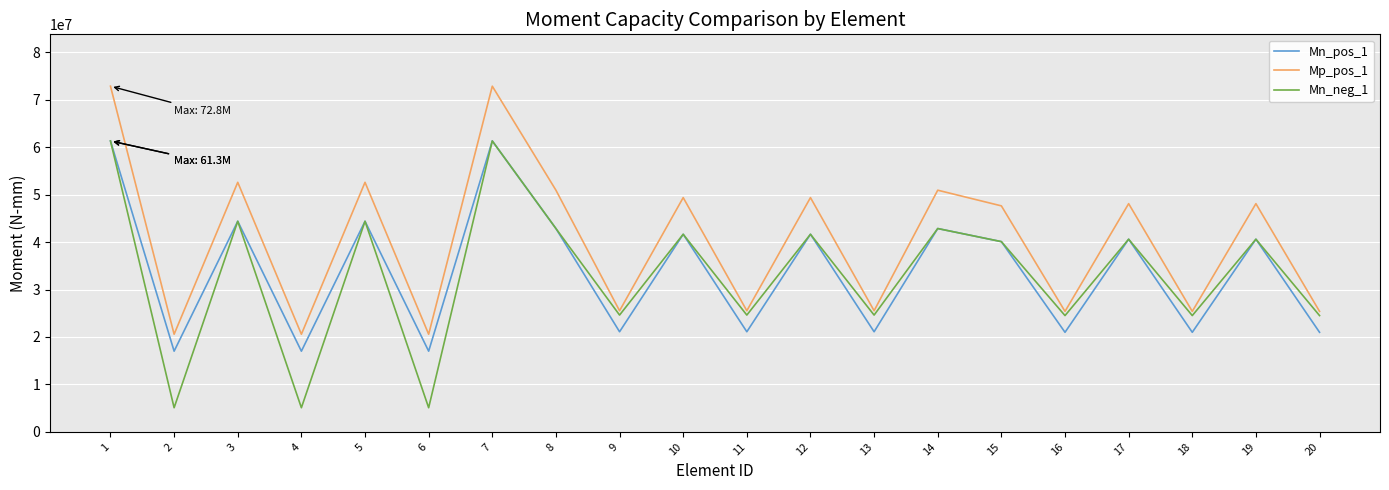

What is the average value of the Mn_pos_1 series?

33945254.0